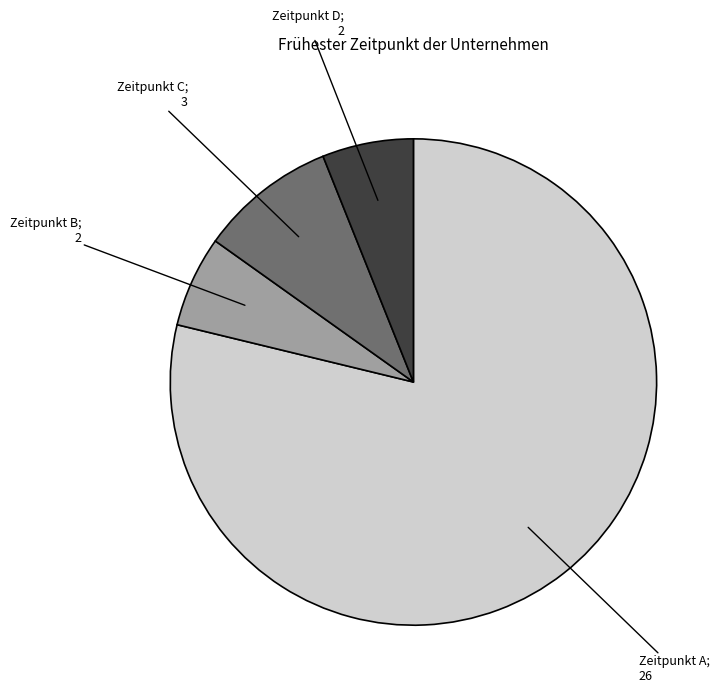

Does any single category account for the majority?

Yes